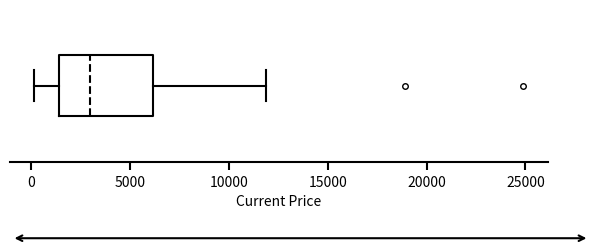

Where does the median line of the box sit on the x-axis? The values are not printed on the chart, so give them approximately, as read against the axis.

3000